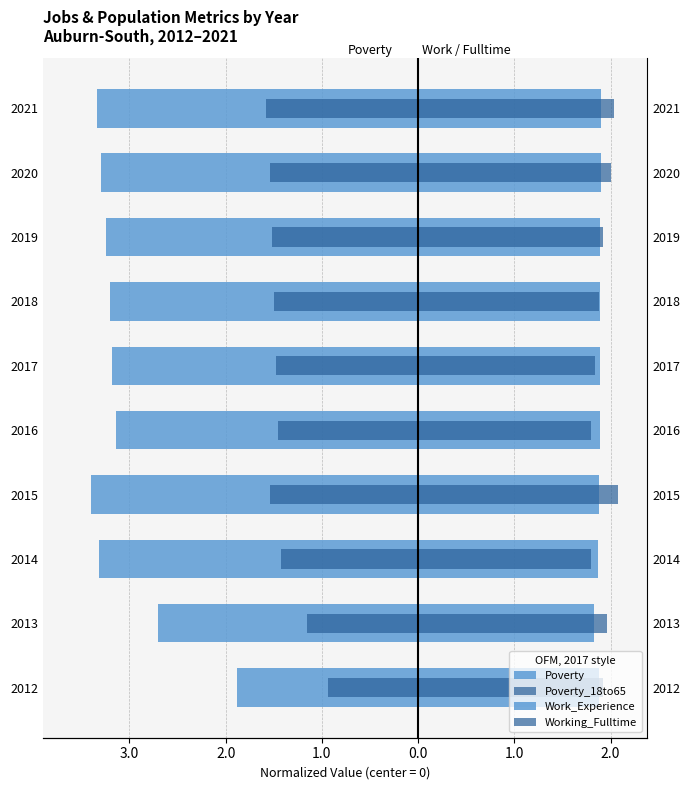

Which series has the largest total across all categories?

Working_Fulltime